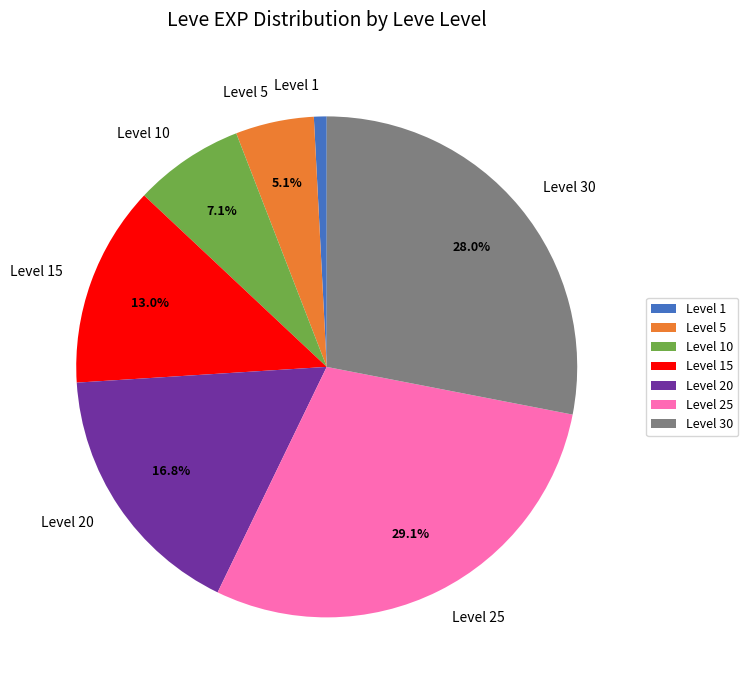

Which slice is the smallest?

Level 1